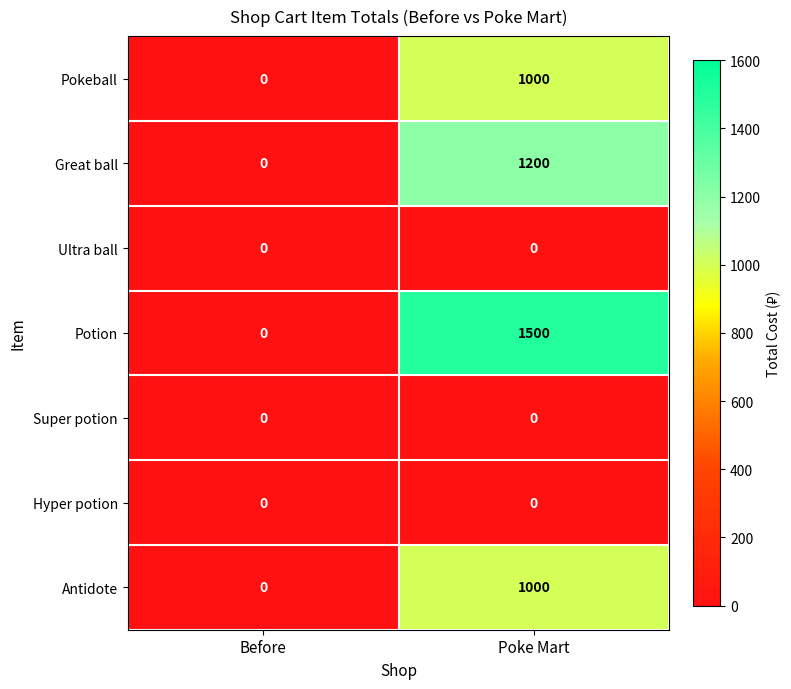

Which series has the largest total across all categories?

Potion